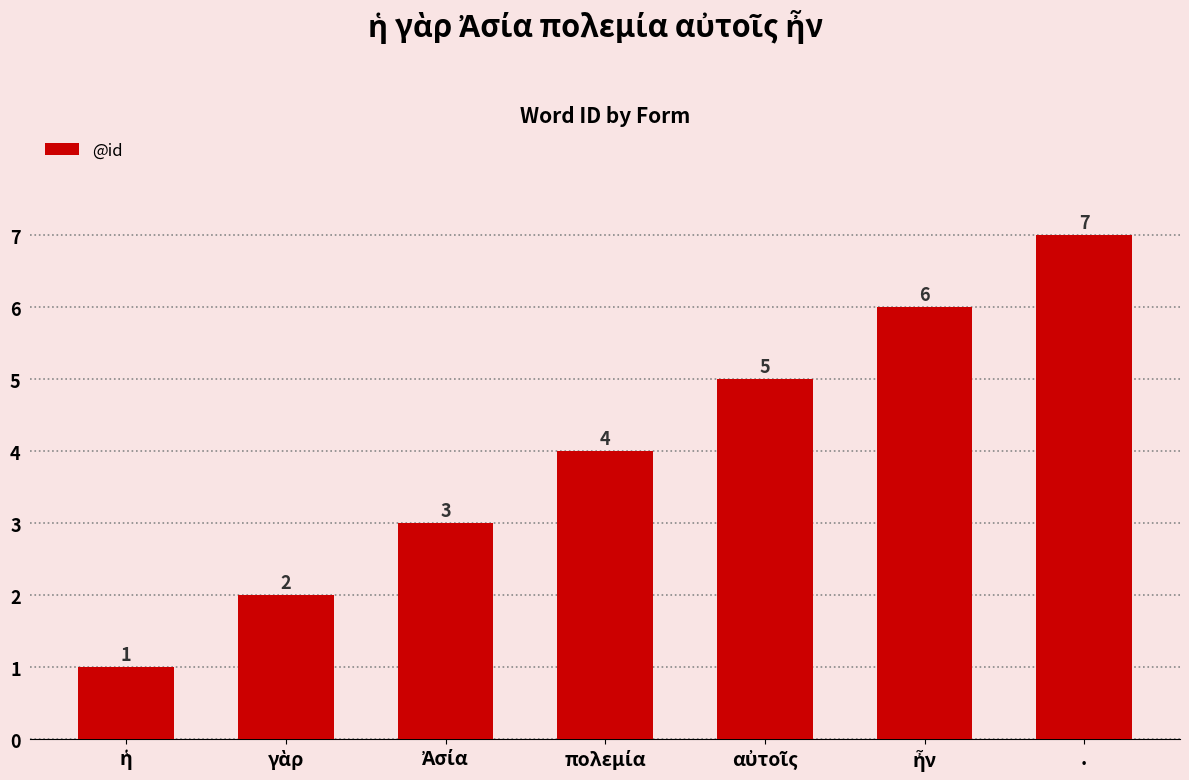

What is the value of the 3rd bar from the left?

3